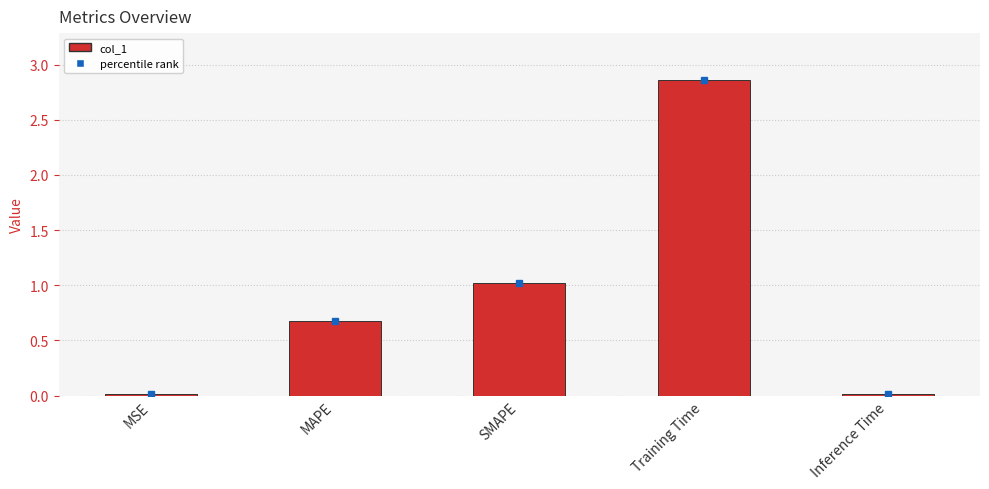

Which category has the highest value across all series?

Training Time